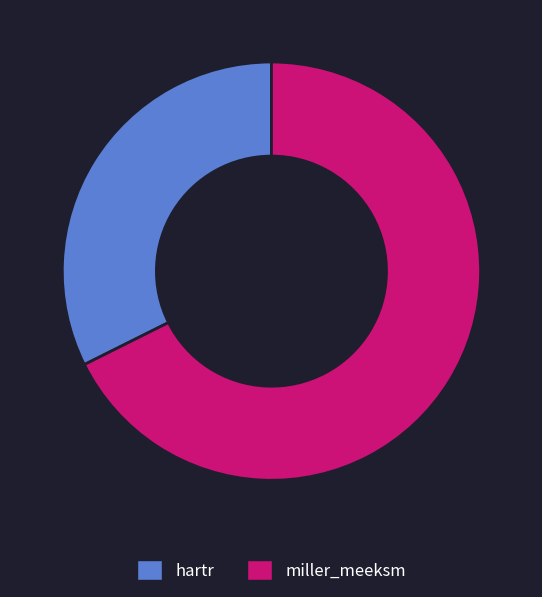

Is the sum of hartr and miller_meeksm greater than half?

Yes